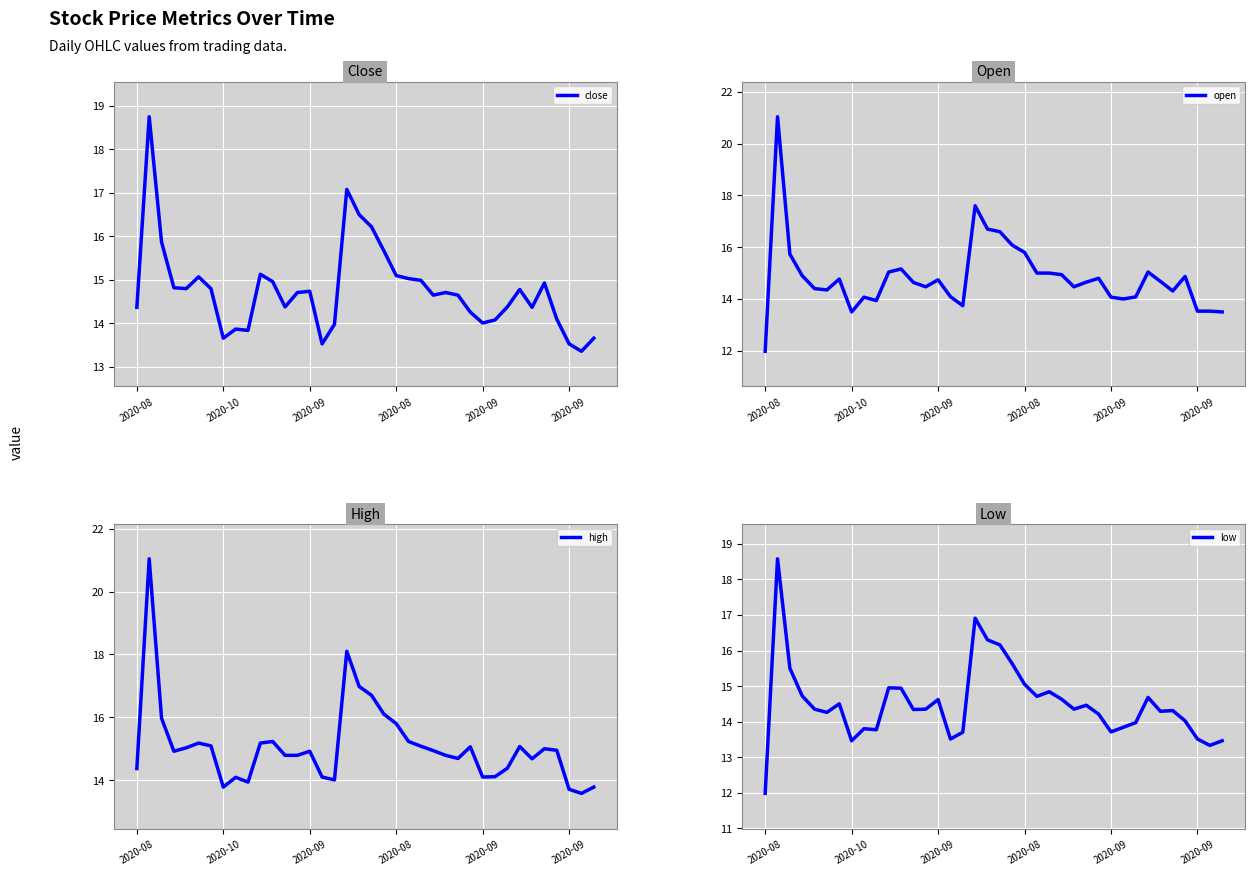

Is this an area chart (filled region under the line)?

No